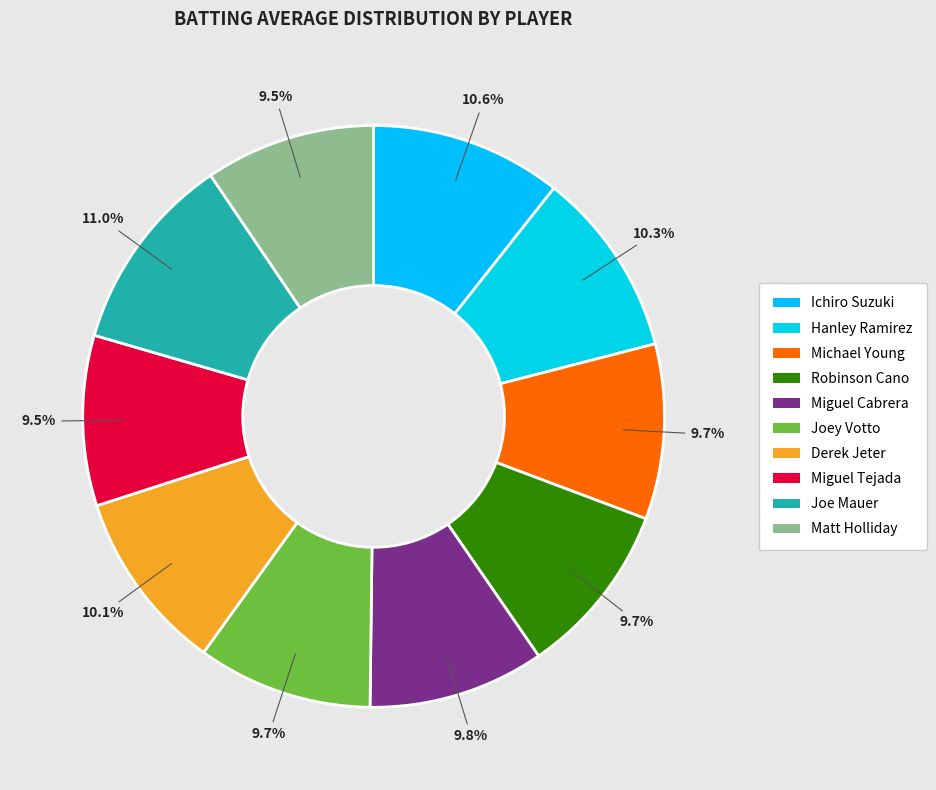

How many segments does this pie chart have?

10